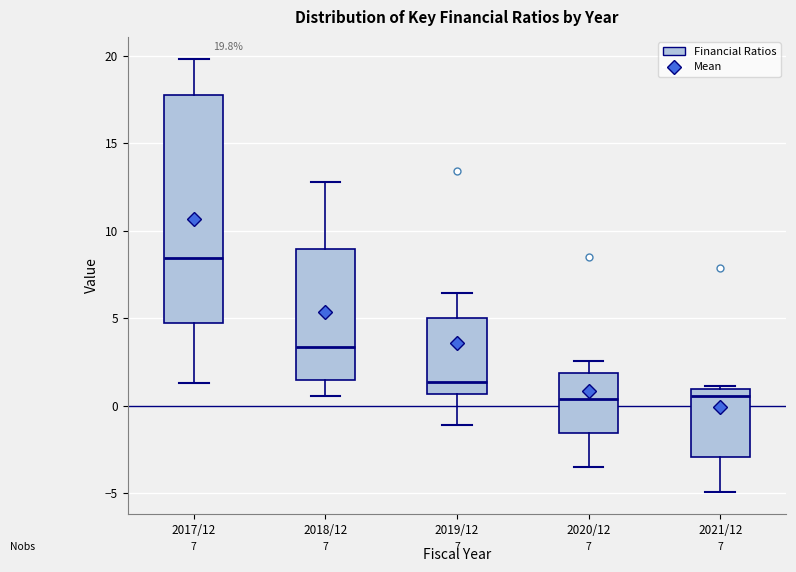

Which box has the highest median line?

2017/12